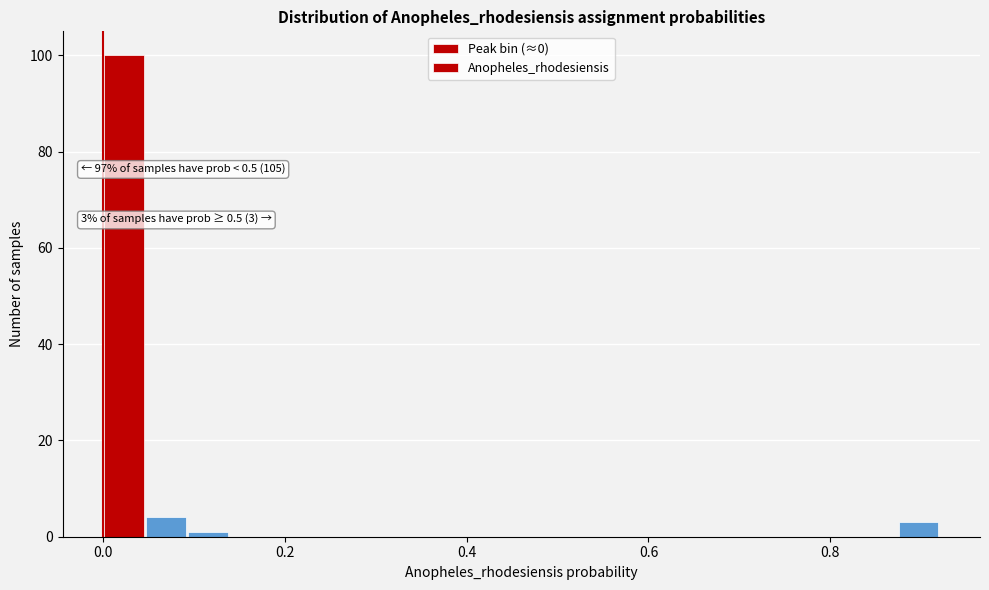

Around what value on the x-axis is the tallest bar? Give the approximate position of its centre, as read against the axis.

0.02